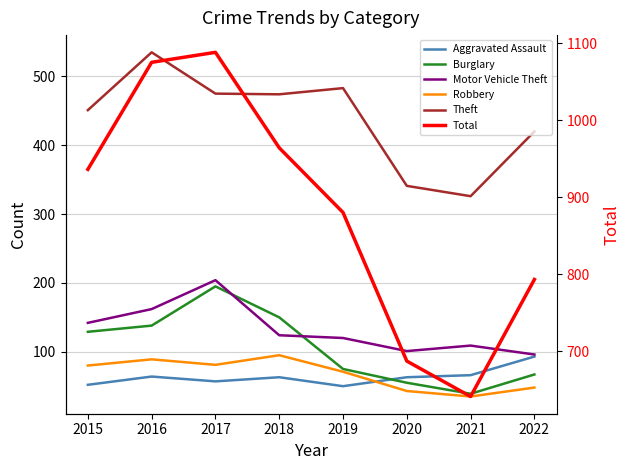

What is the total value across all series at 2021?

1216